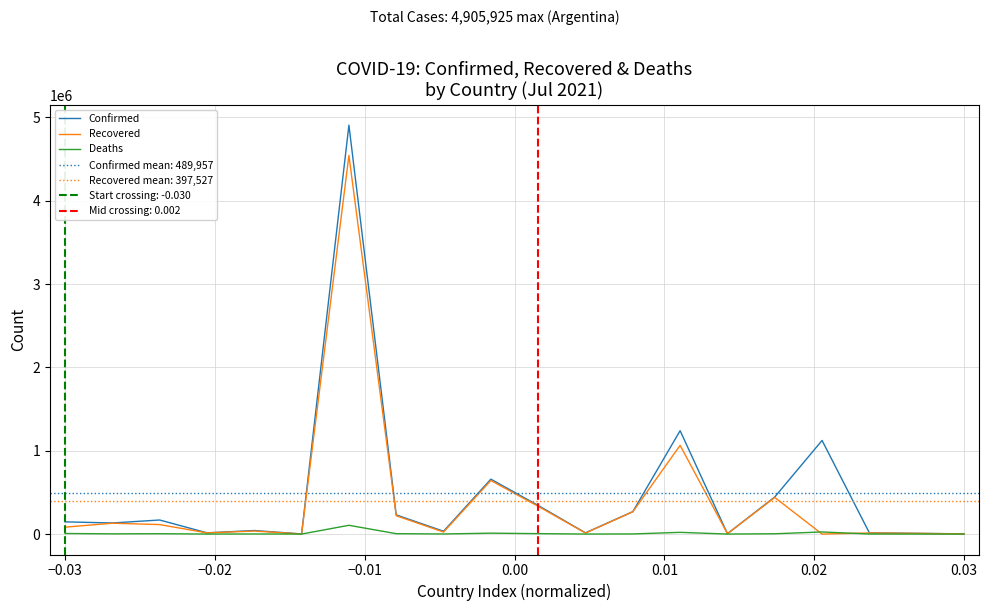

What are all the series names shown in the legend?

Confirmed, Recovered, Deaths